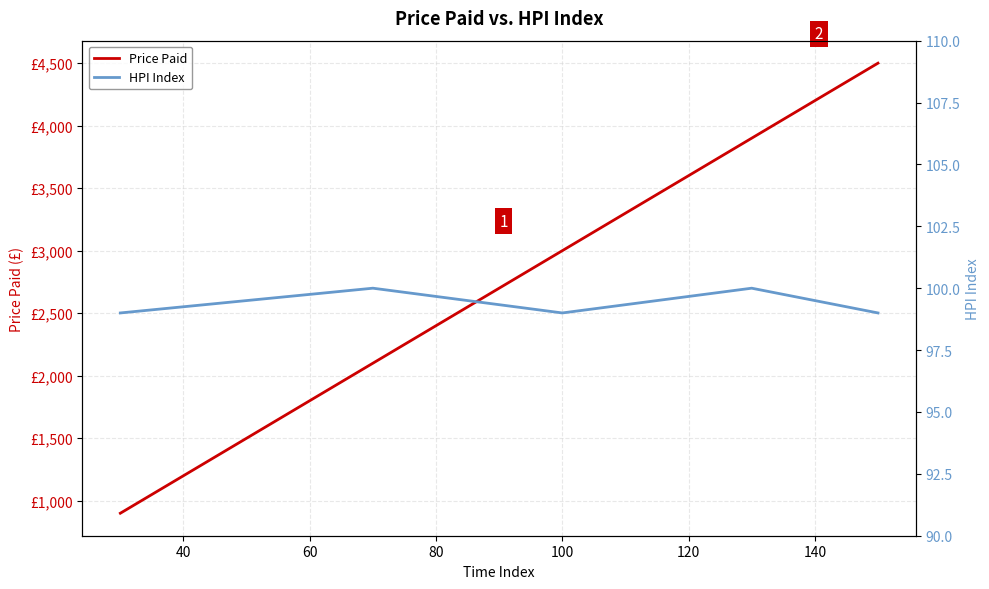

Count the Price Paid values in the range 2100 to 3900.

3